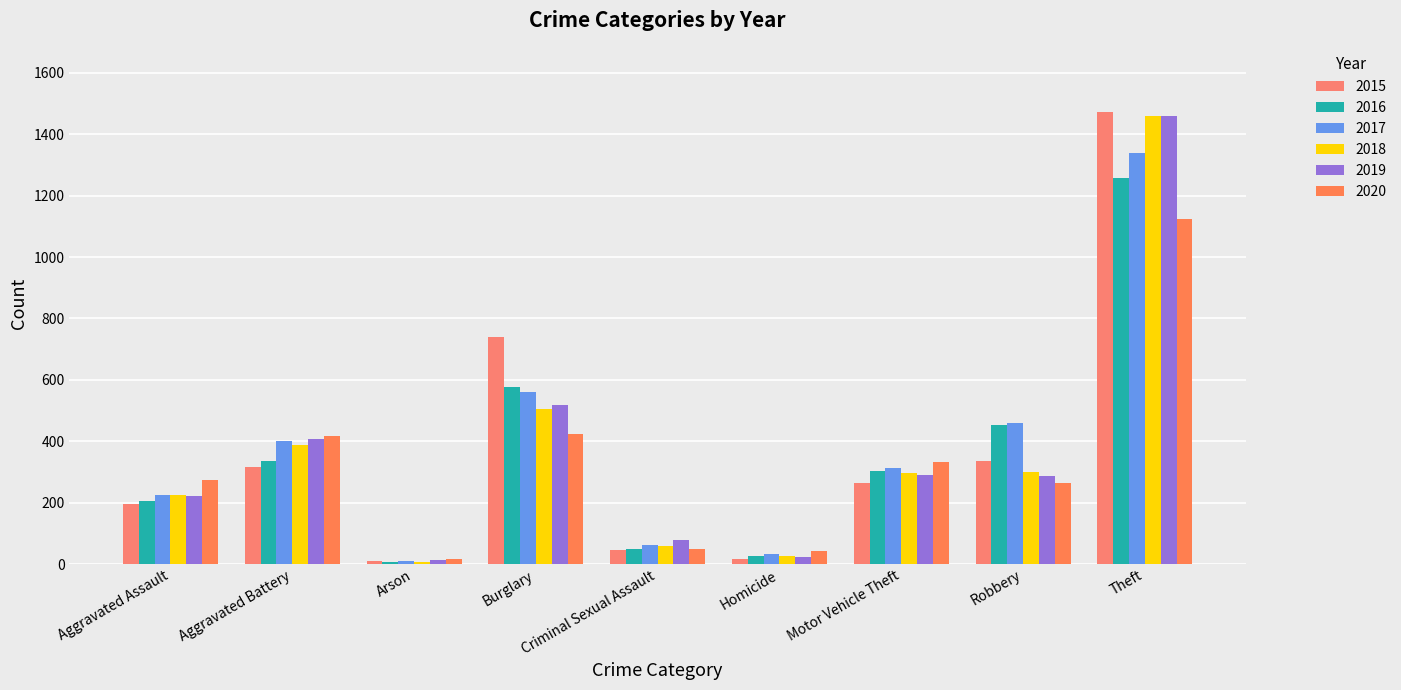

What are all the series names shown in the legend?

2015, 2016, 2017, 2018, 2019, 2020